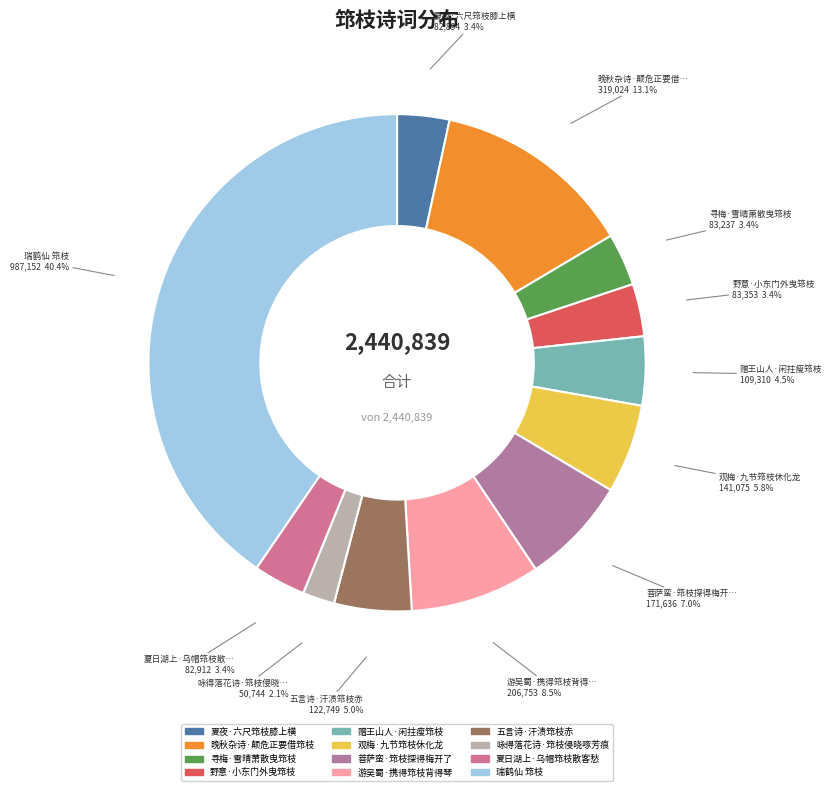

Does 观梅·九节筇枝休化龙 account for over 50% of the chart?

No